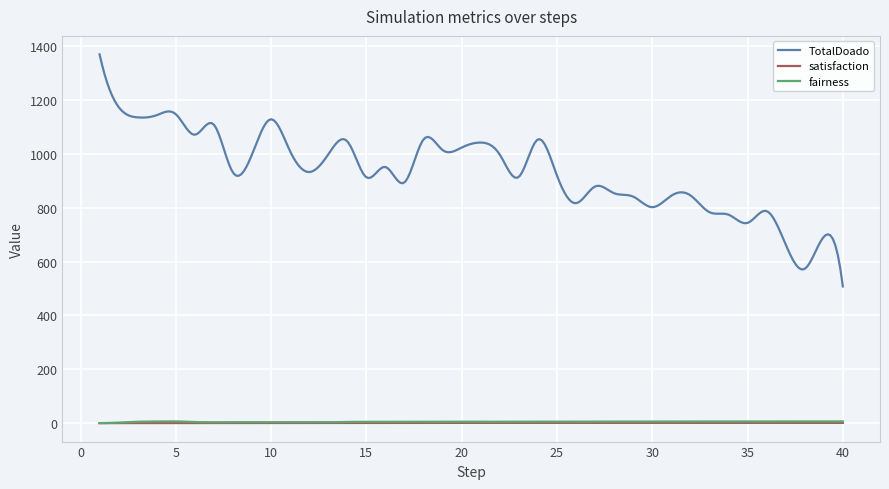

True or false: TotalDoado and satisfaction cross at least once.

False